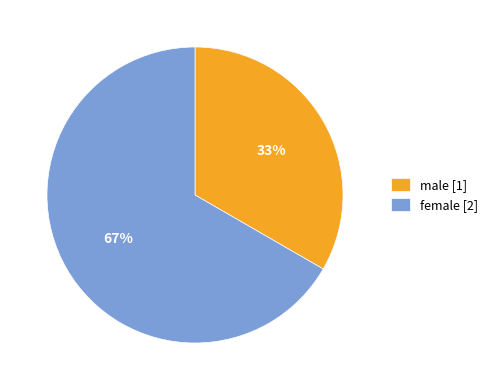

Which category accounts for the majority?

female